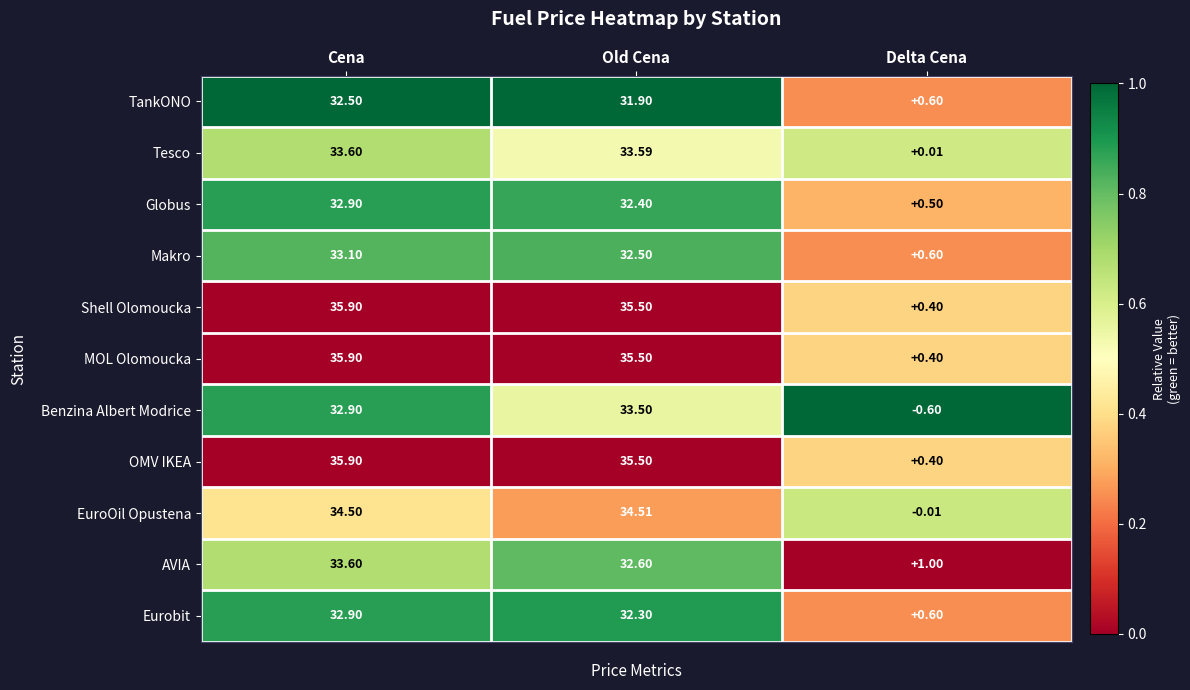

At which category is the sum across all series the highest?

Cena